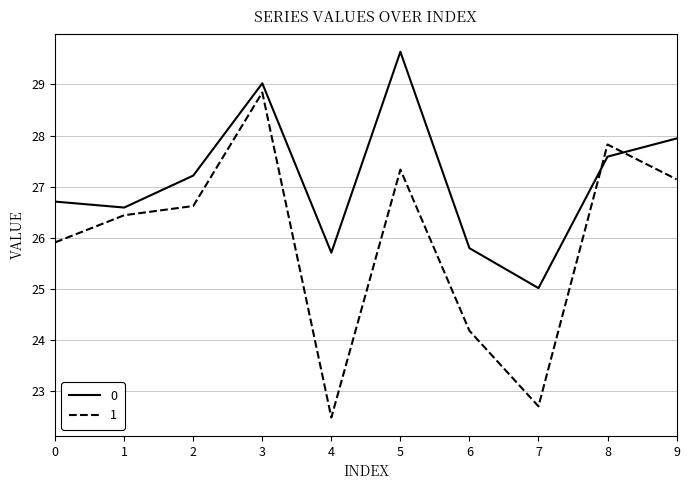

True or false: 1 has more than 2 interior local peaks.

True